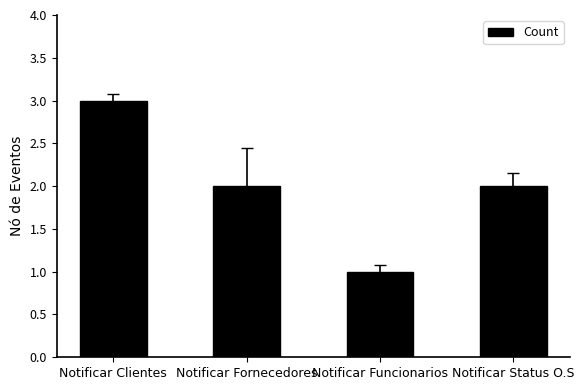

What is the ratio of the value at Notificar Clientes to the value at Notificar Fornecedores?

1.5